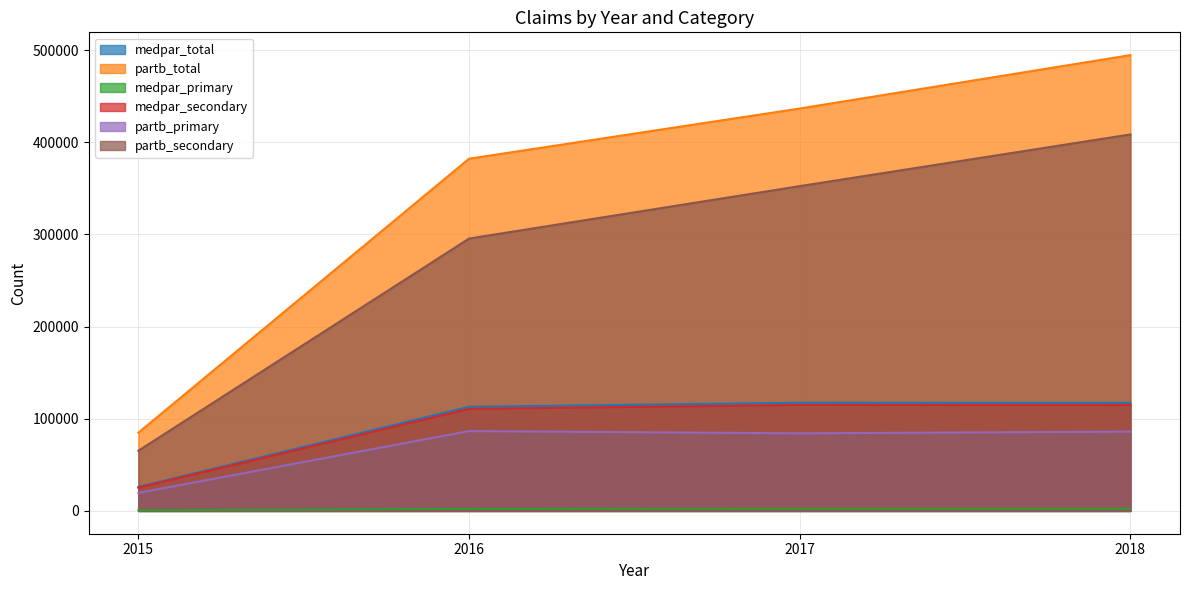

True or false: partb_secondary and partb_primary cross at least once.

False